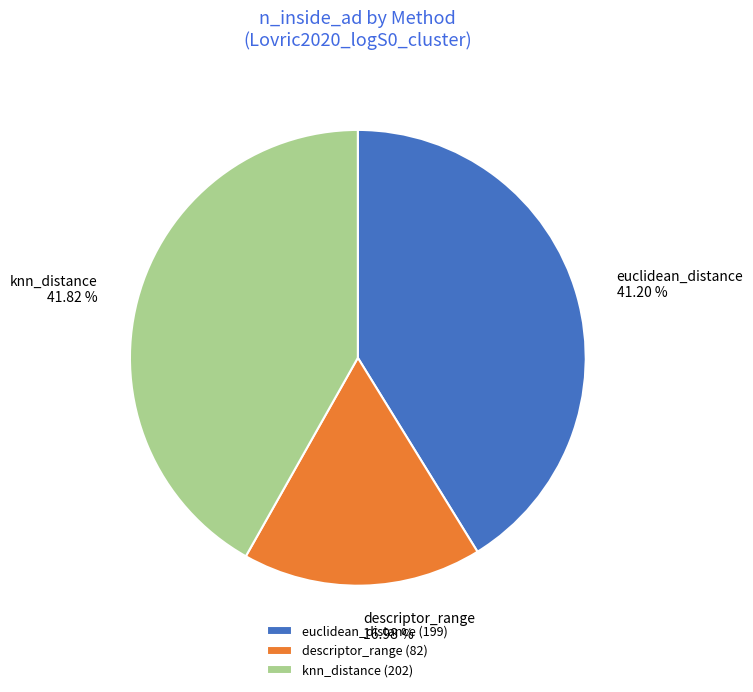

Is knn_distance the majority of the pie?

No